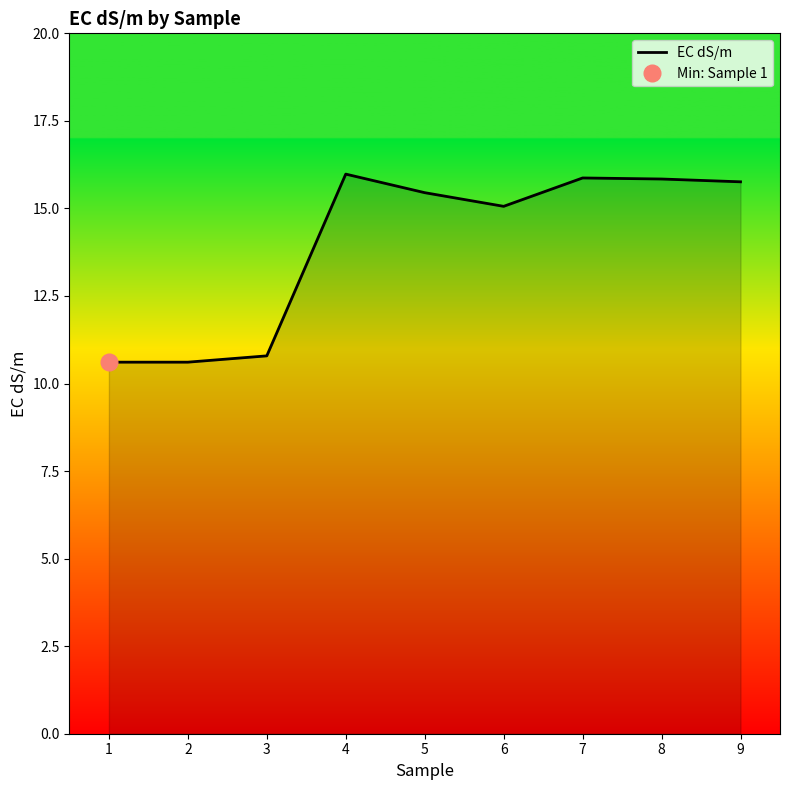

What is the approximate value at 8?

15.8